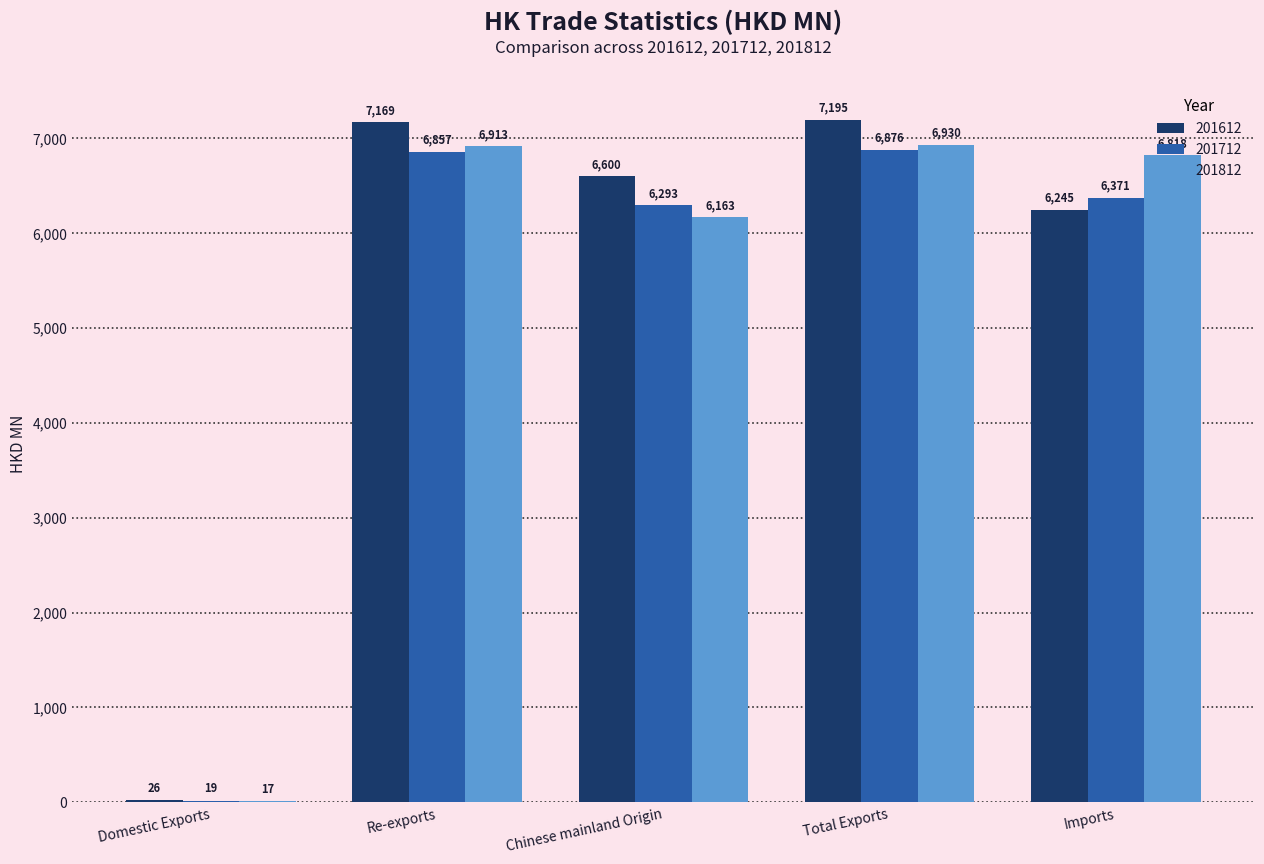

What value does the 201812 series have at Imports?

6817.9